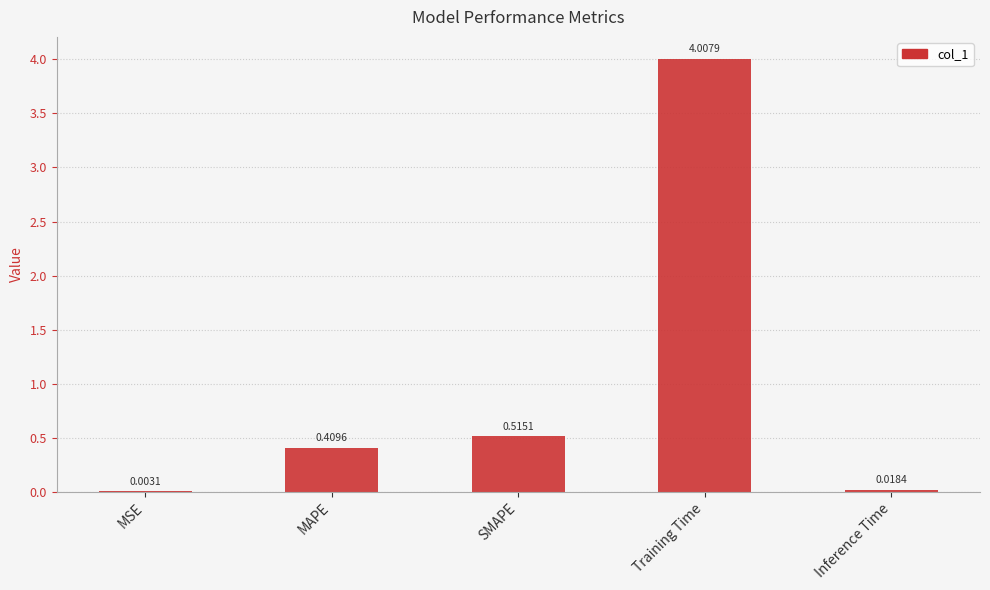

What is the difference between the values at Training Time and Inference Time?

4.0